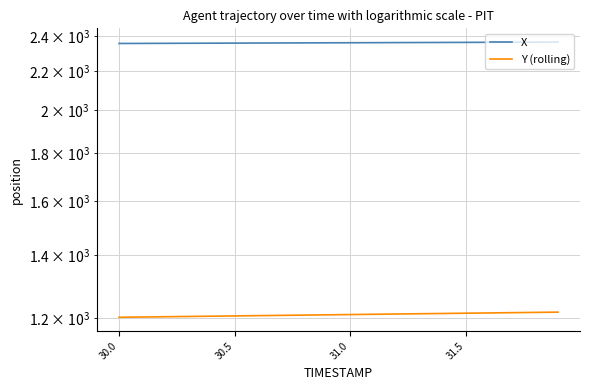

Reading left to right, list all the values displayed in this chart.

X: 2355.8	2356.2	2356.6	2357.1	2357.5	2357.9	2358.3	2358.7	2359.2	2359.6	2360.0	2360.4	2360.8	2361.3	2361.7	2362.1	2362.5	2363.0	2363.4	2363.8
Y (rolling): 1202.7	1203.5	1204.3	1205.1	1205.9	1206.7	1207.5	1208.3	1209.1	1209.9	1210.7	1211.5	1212.3	1213.1	1213.9	1214.8	1215.5	1216.4	1217.2	1218.0